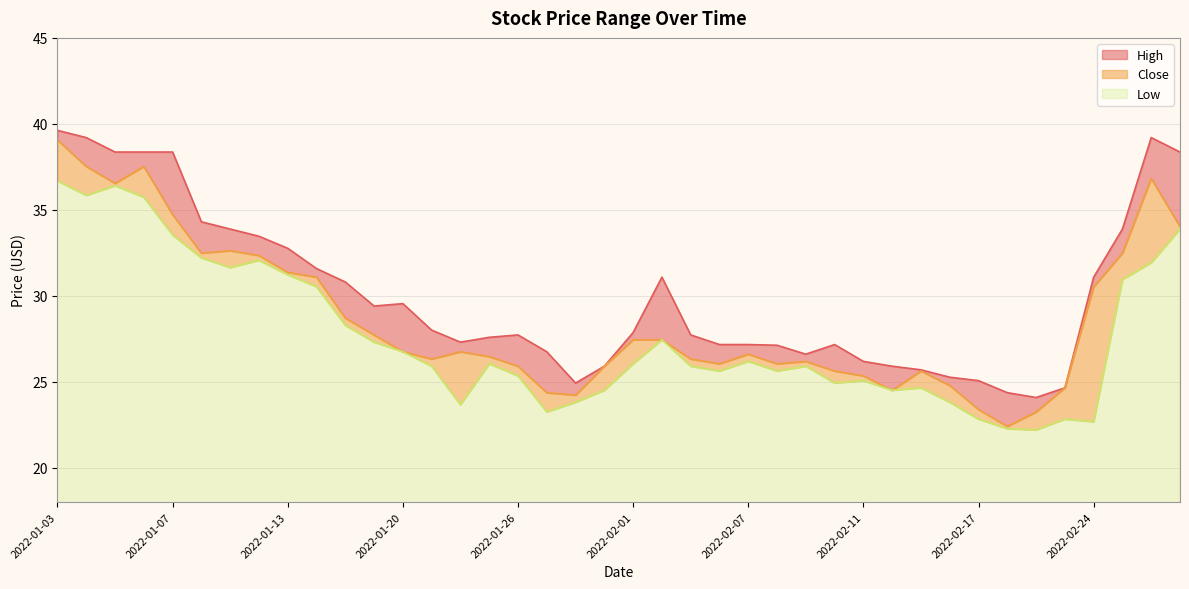

Does the chart display data point markers on the line(s)?

No